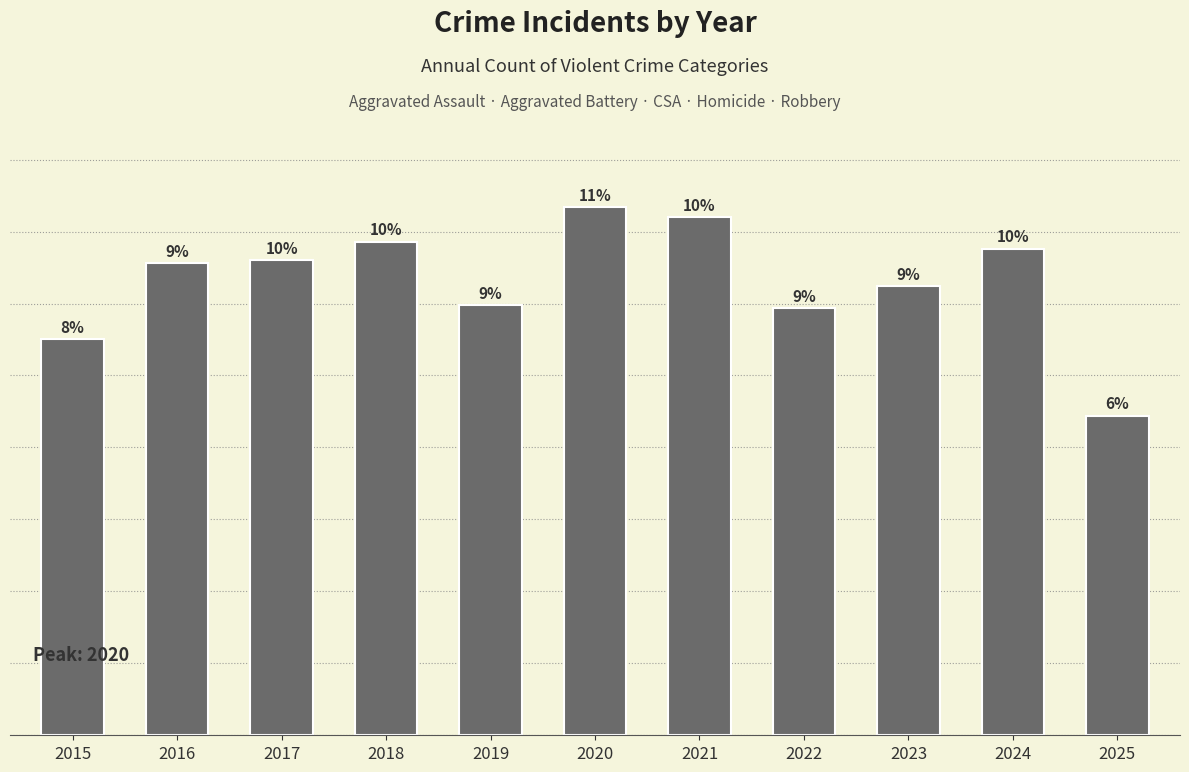

What is the ratio of the value at 2021 to the value at 2017?

1.1